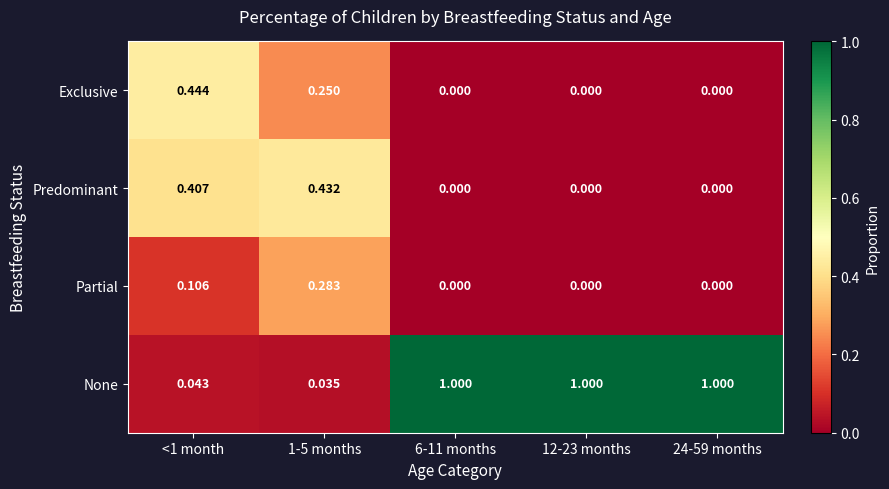

Rank the series by their maximum value, from highest to lowest.

None, Exclusive, Predominant, Partial